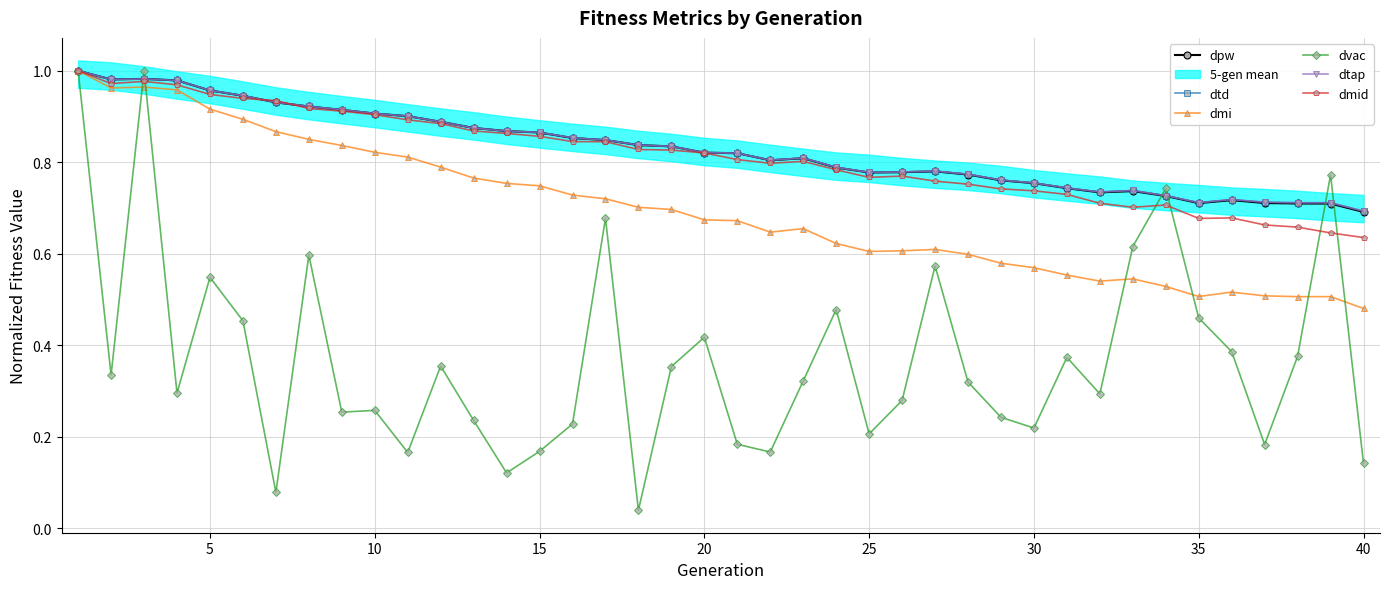

Which series has the largest range (max minus min)?

dvac